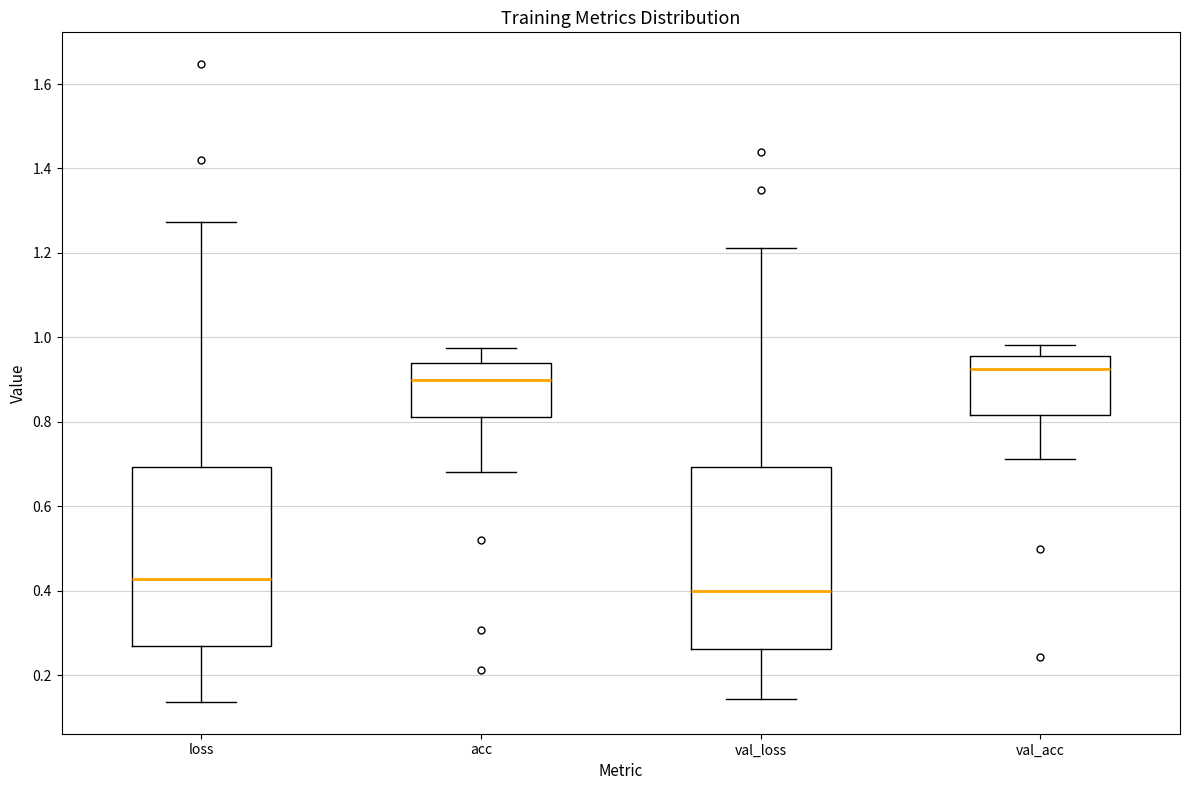

Which box's median line is the highest?

val_acc